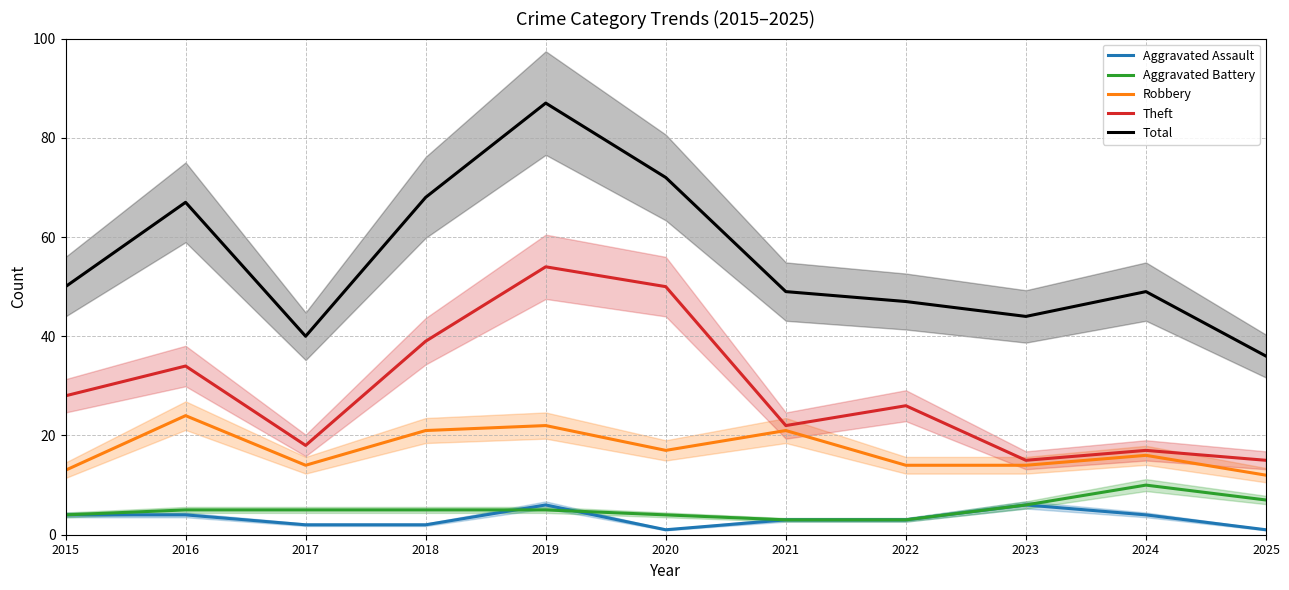

The Theft series shows 54 at 2019. True or false?

True